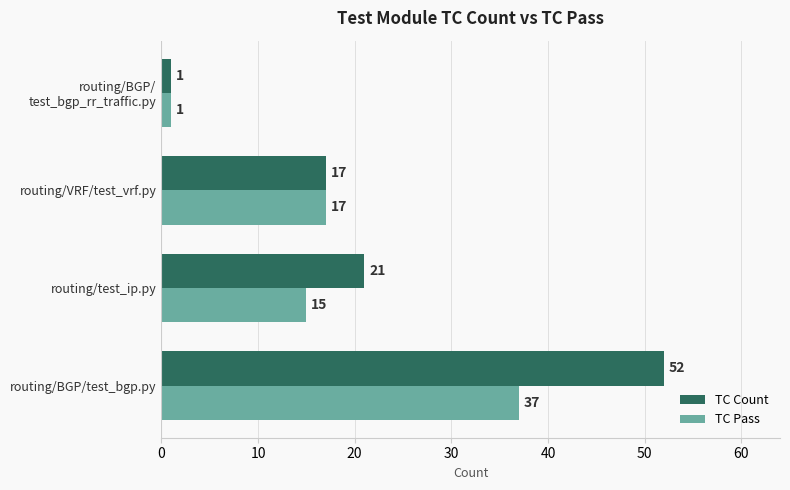

What is the smallest value displayed?

1